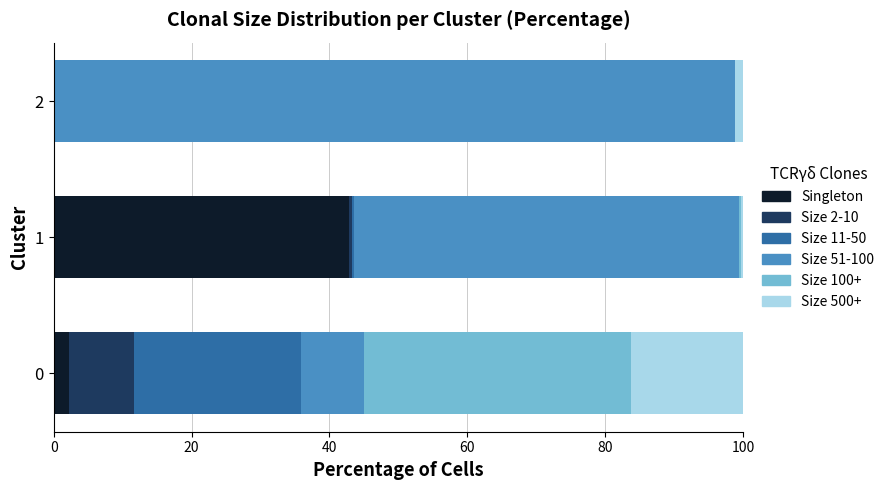

The value of Singleton at 0 is 2.3. True or false?

True